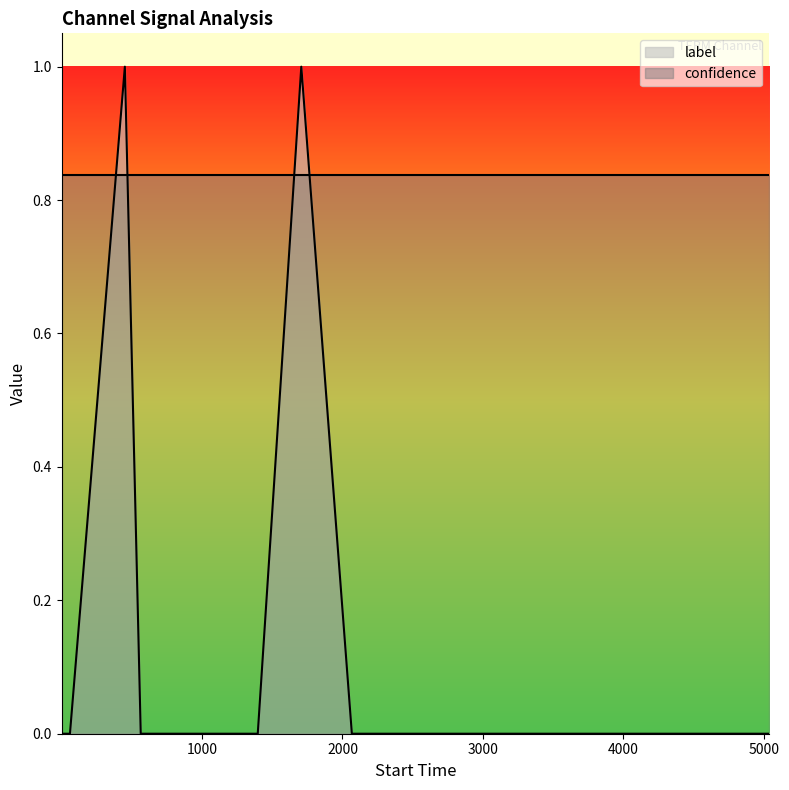

How many positive values are there?

2